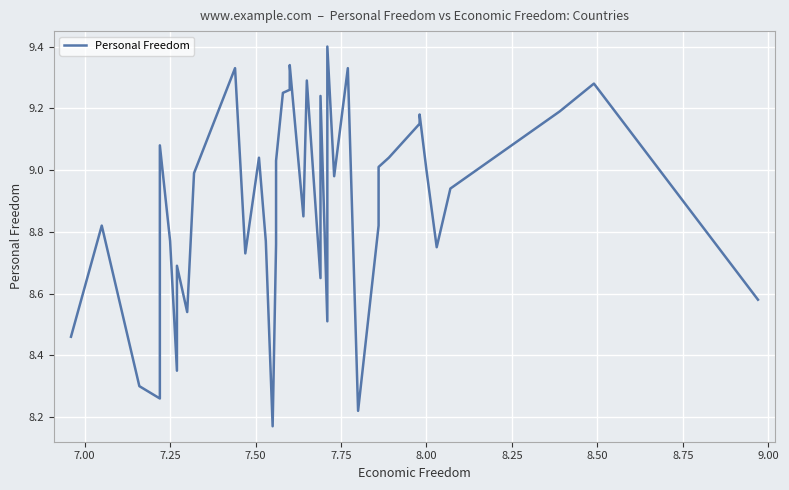

What is the average value?

8.9